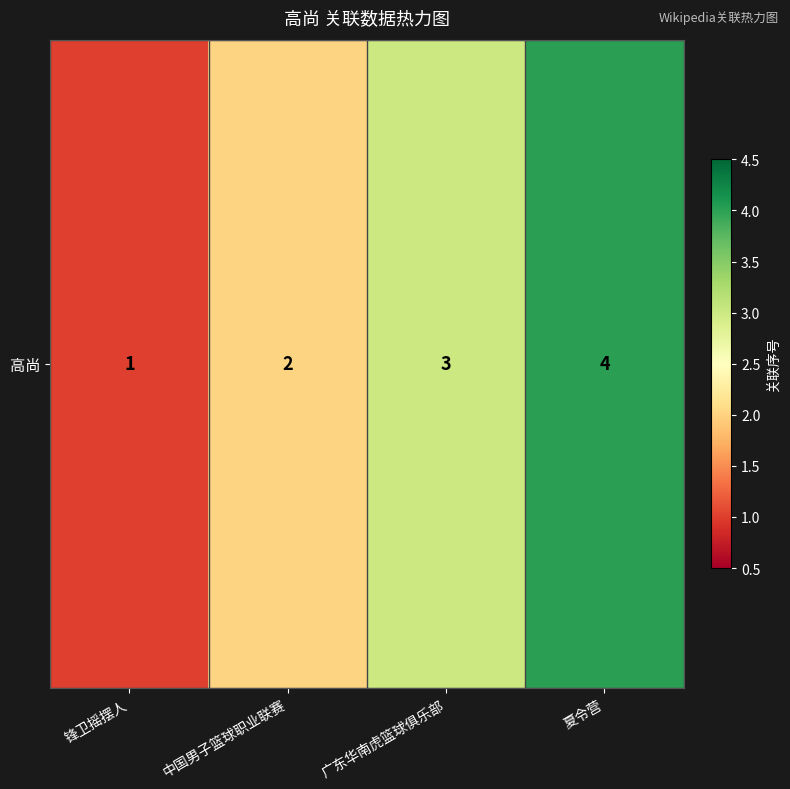

Rank the categories by value from lowest to highest.

锋卫摇摆人, 中国男子篮球职业联赛, 广东华南虎篮球俱乐部, 夏令营